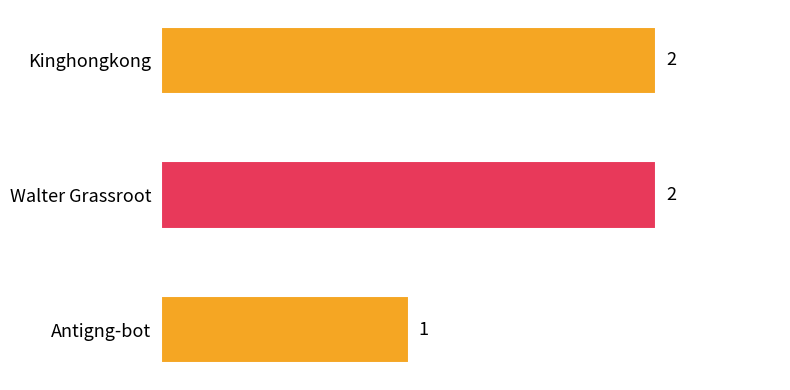

Is it true that the value at Walter Grassroot is 2?

True